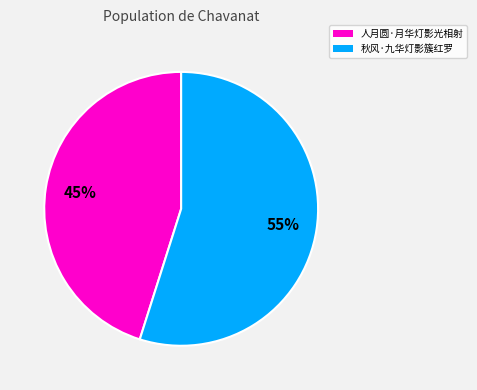

How many slices are in this pie chart?

2